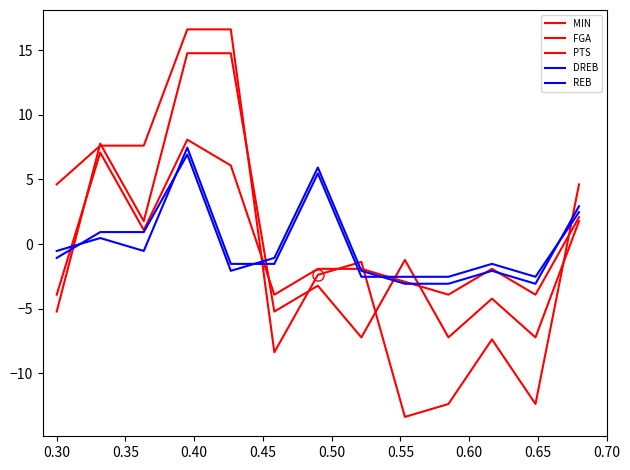

Does the chart have visible grid lines?

No